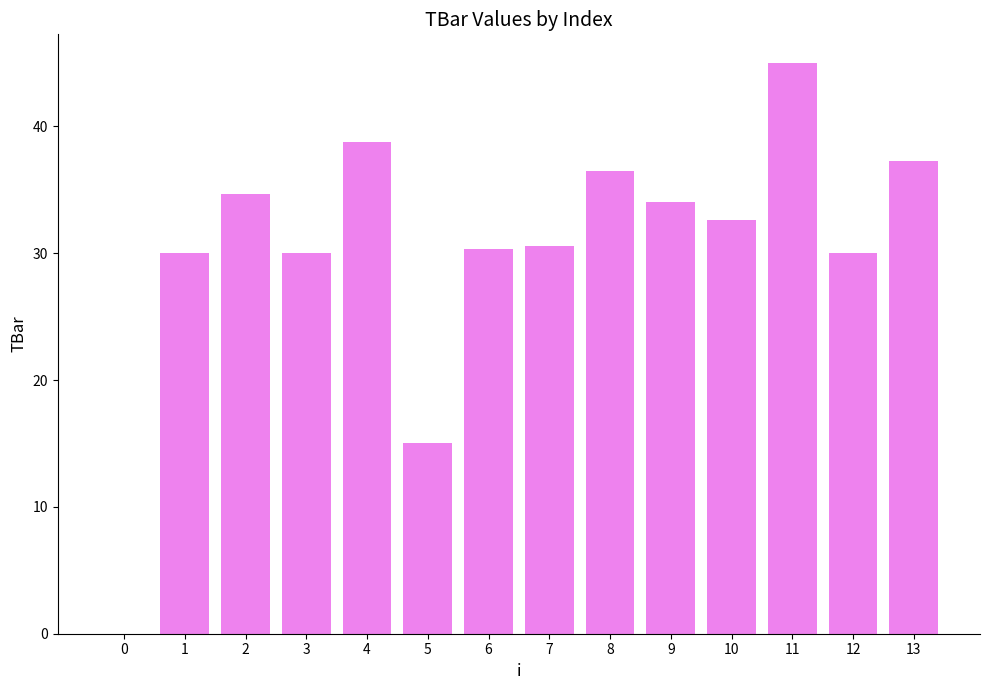

How many data points does each series have?

14